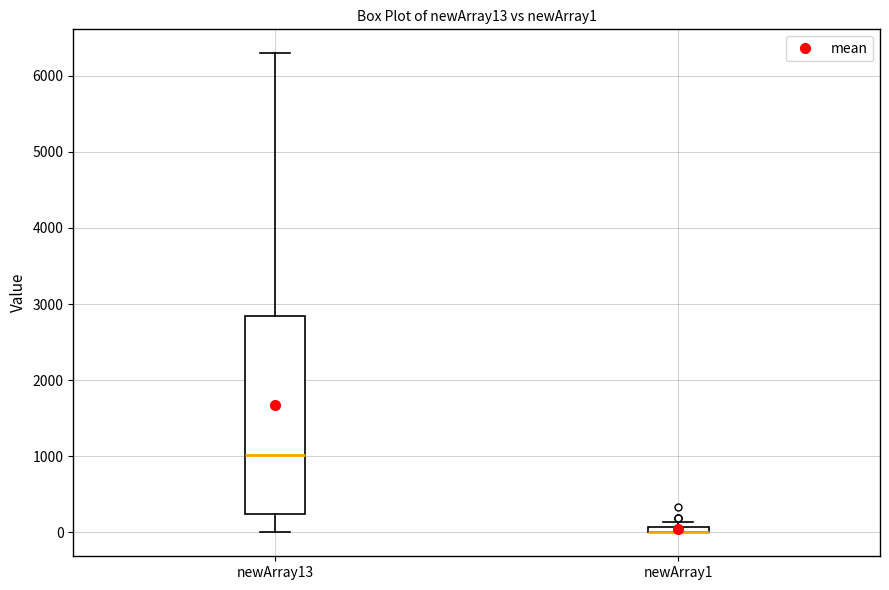

Comparing the boxes themselves (not the whiskers), which one is the tallest?

newArray13